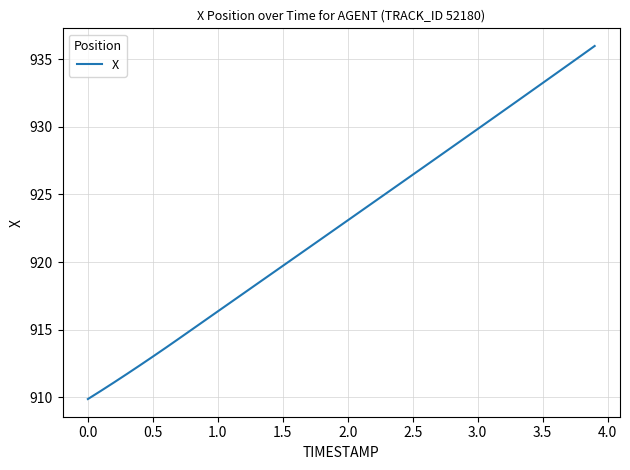

What is the greatest value displayed?

936.0